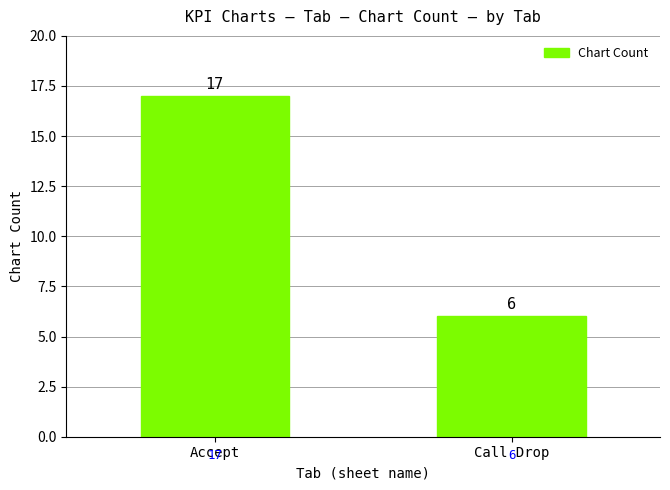

What is the label of the 2nd bar from the right?

Accept